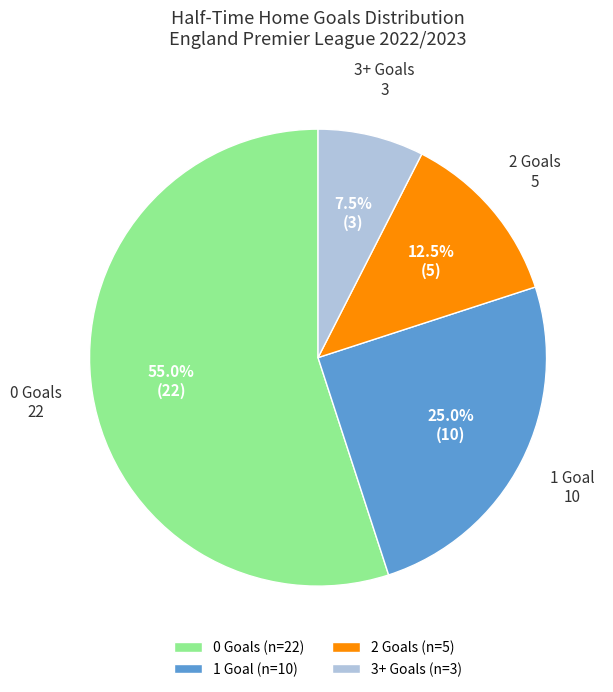

What is the total percentage of 3+ and 2?

20.0%